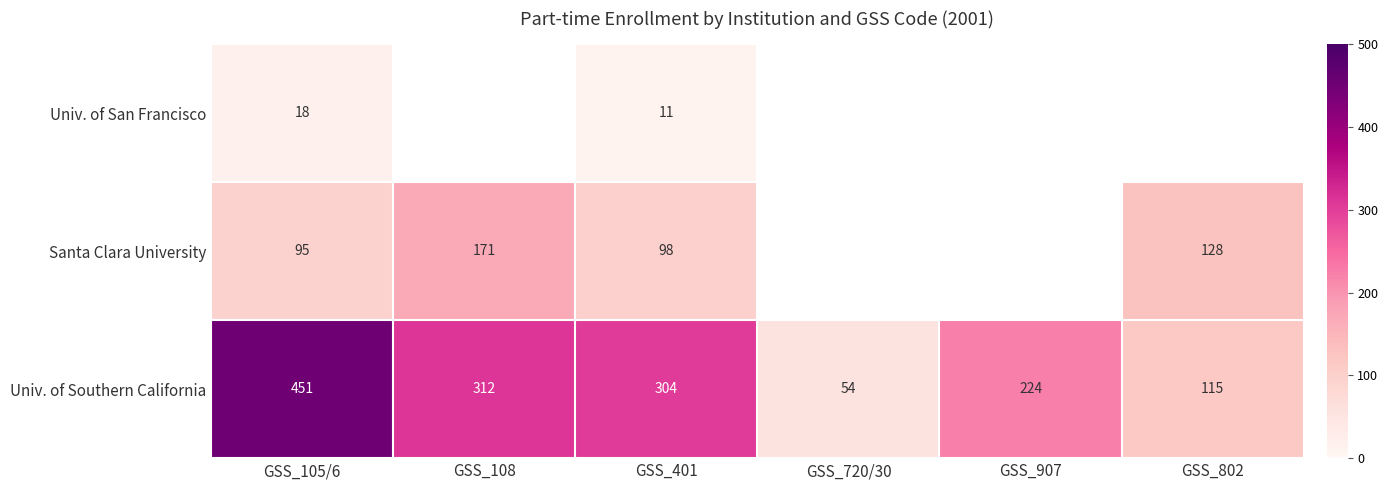

At which label is Univ. of Southern California closest to 252?

GSS_907